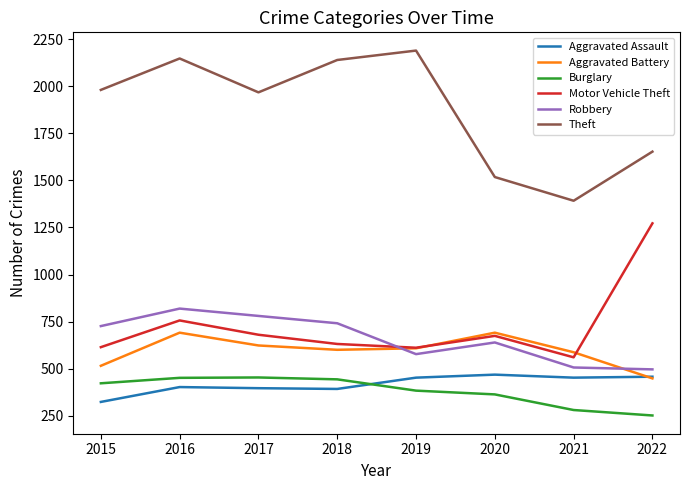

True or false: Burglary has a value of 451 at 2016.

True